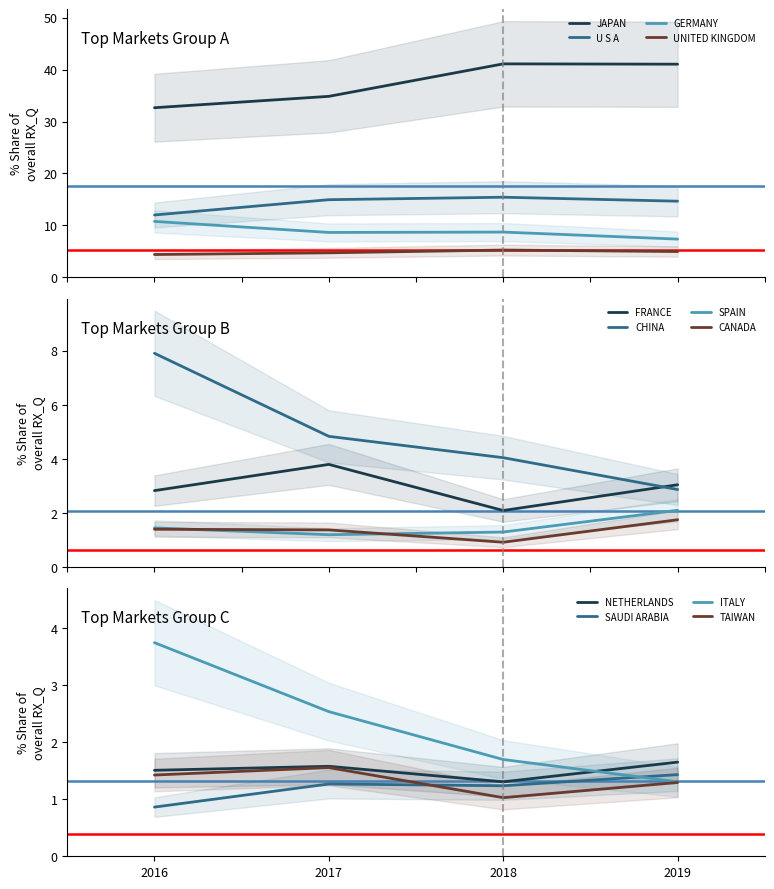

In 201612_% Share of overall RX_Q, how many points are higher than both neighbors (excluding endpoints)?

3